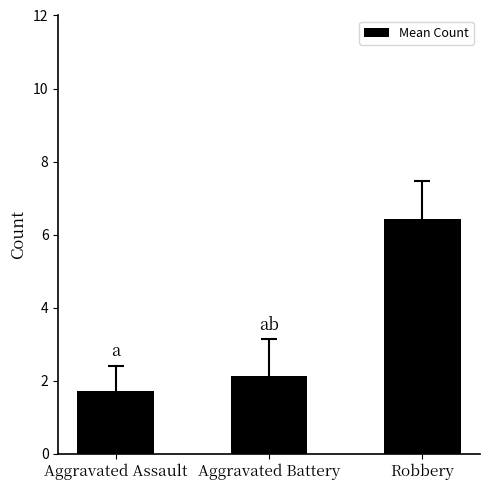

Rank the categories by value from highest to lowest.

Robbery, Aggravated Battery, Aggravated Assault